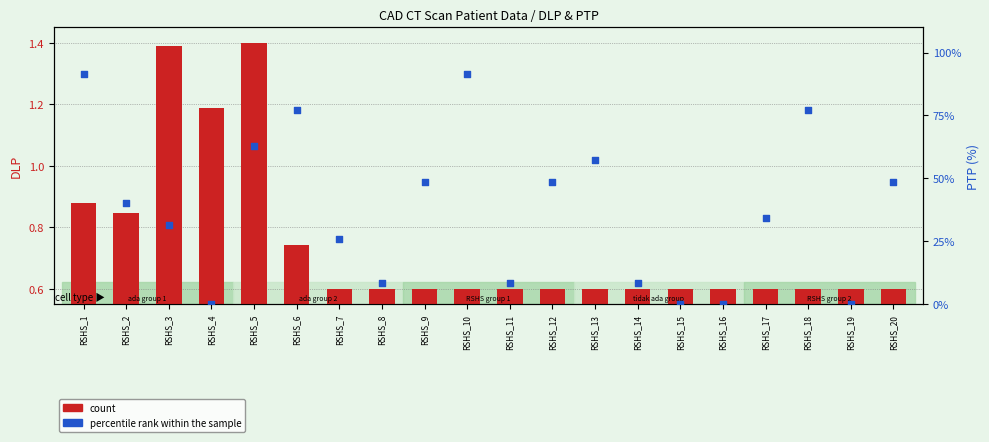

Which series has the largest total across all categories?

percentile rank within the sample